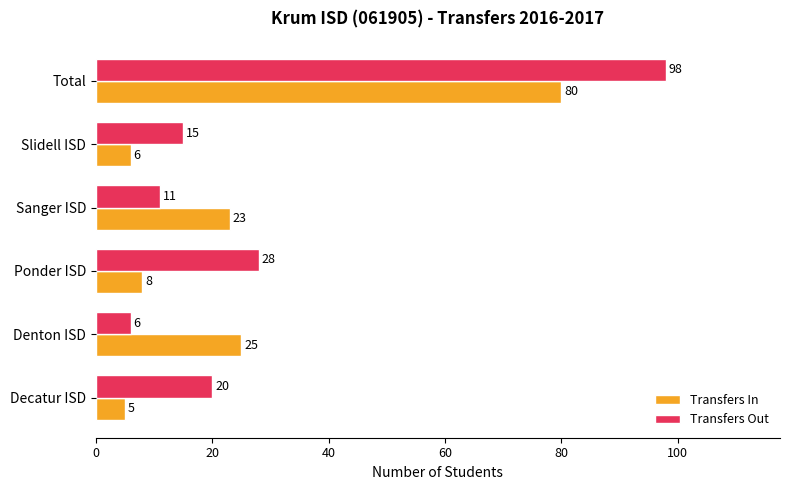

Which series has the largest total across all categories?

Transfers Out